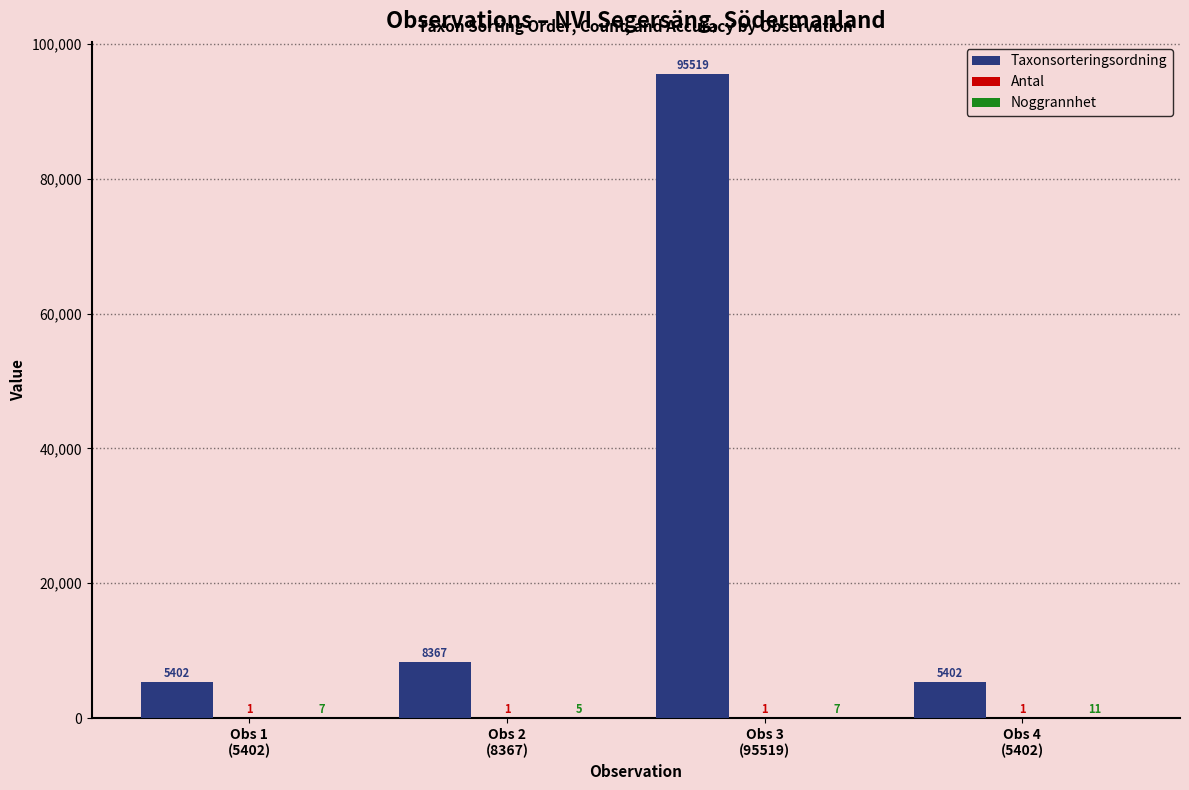

What is the maximum value shown in the chart?

95519